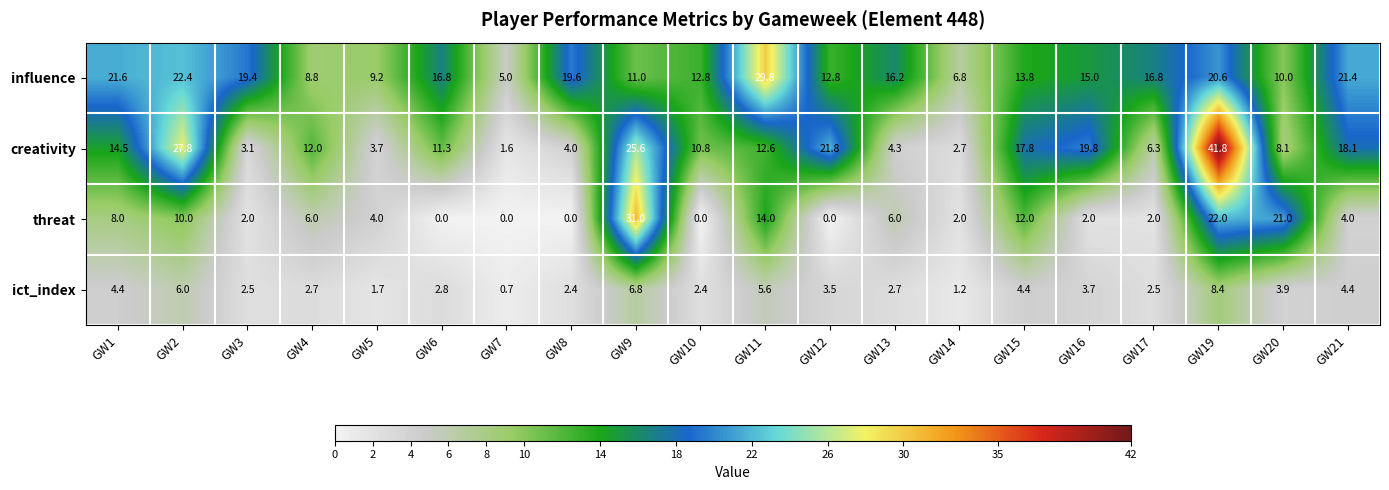

List the series in order of their peak value, lowest first.

ict_index, influence, threat, creativity